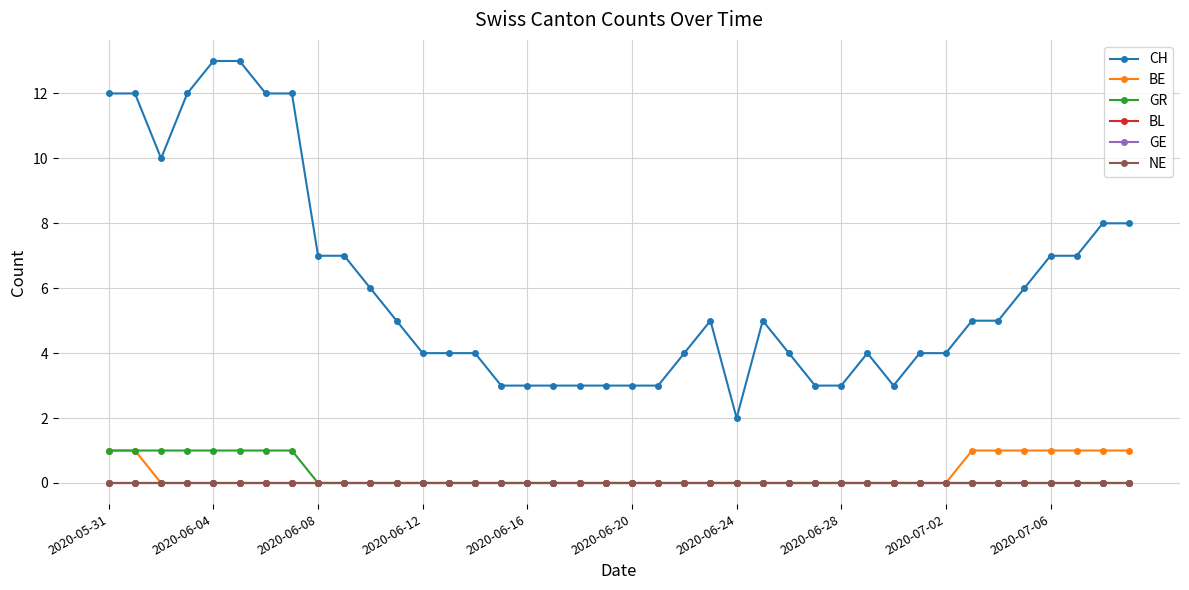

Does the chart have visible grid lines?

Yes